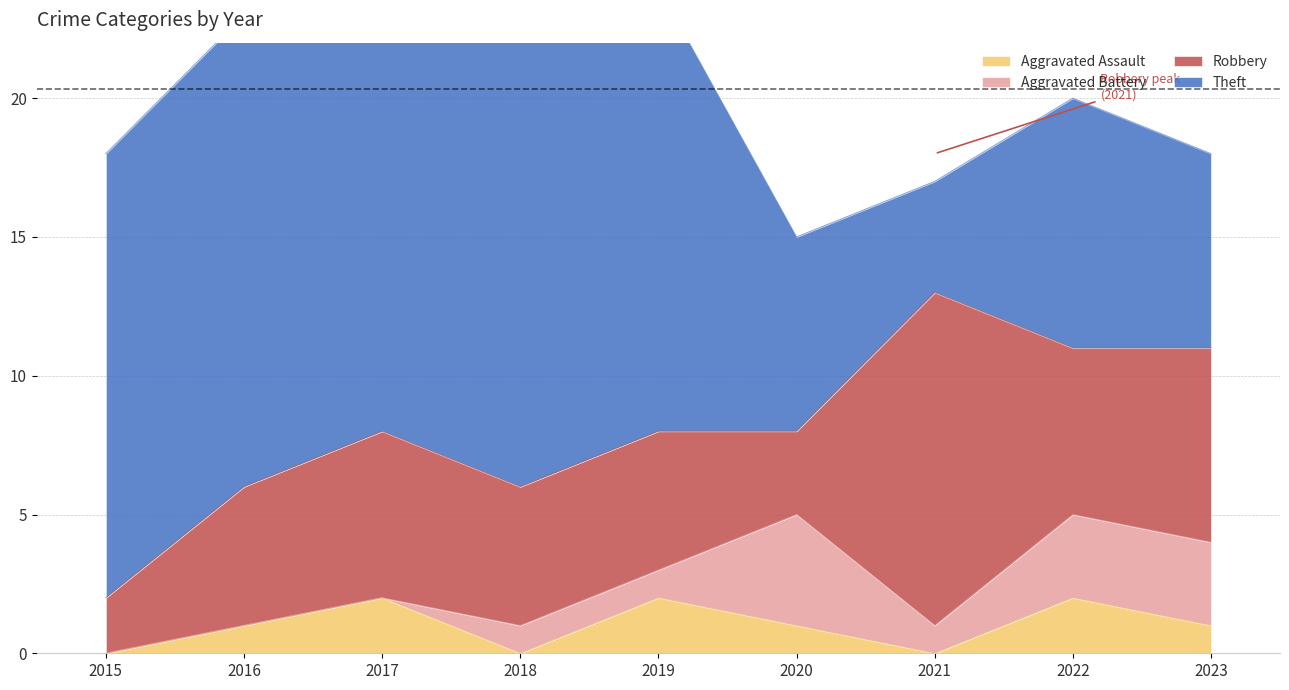

At which category is the sum across all series the highest?

2017